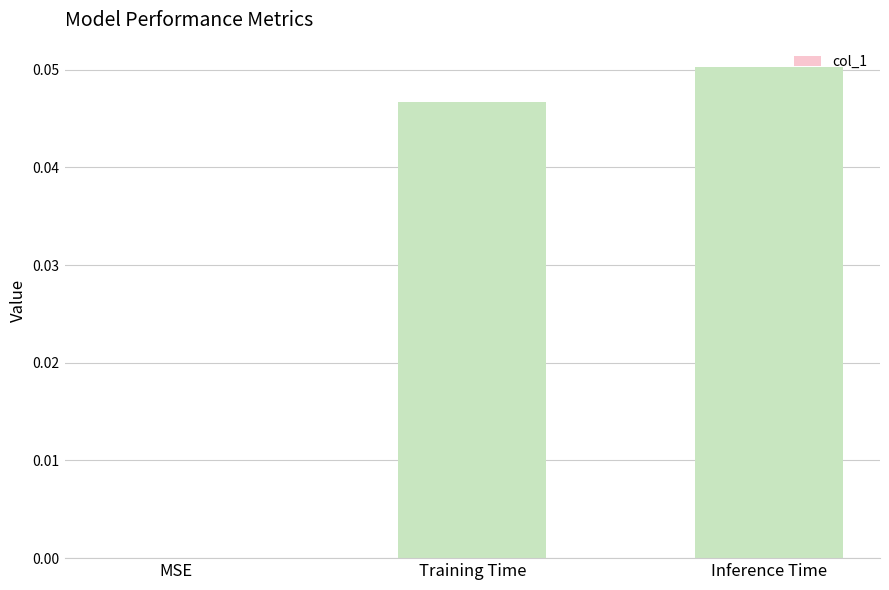

True or false: the data shows 0.0 at Training Time.

True